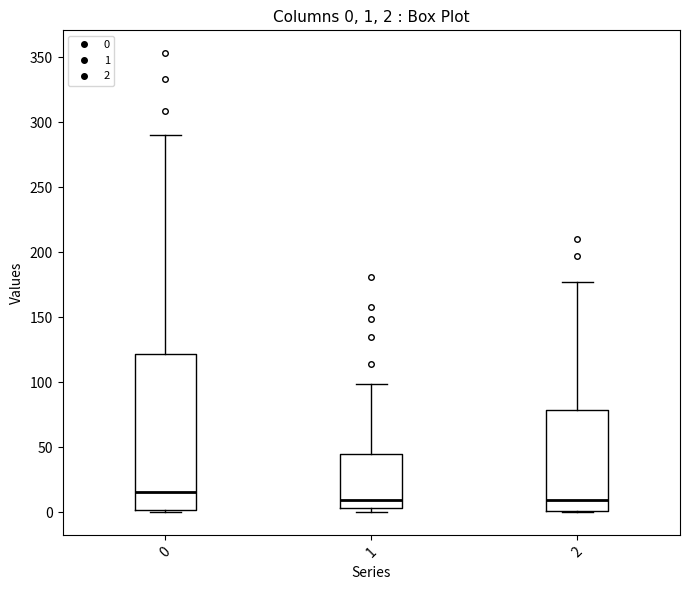

Comparing the boxes themselves (not the whiskers), which one is the tallest?

0